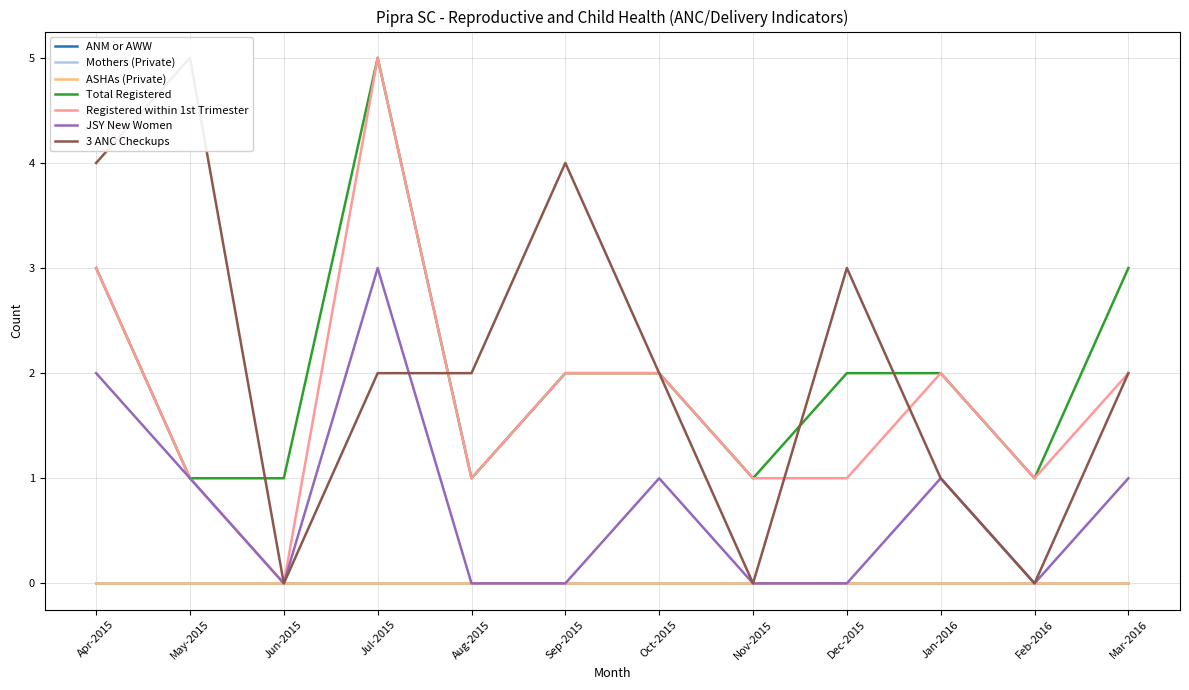

True or false: JSY New Women and Total Registered intersect in this chart.

False